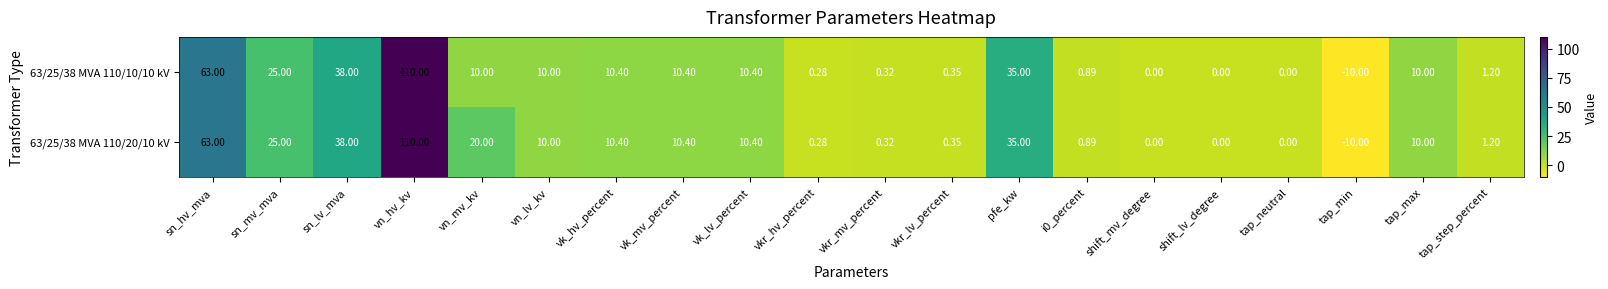

Which label corresponds to the smallest value in the chart?

tap_min